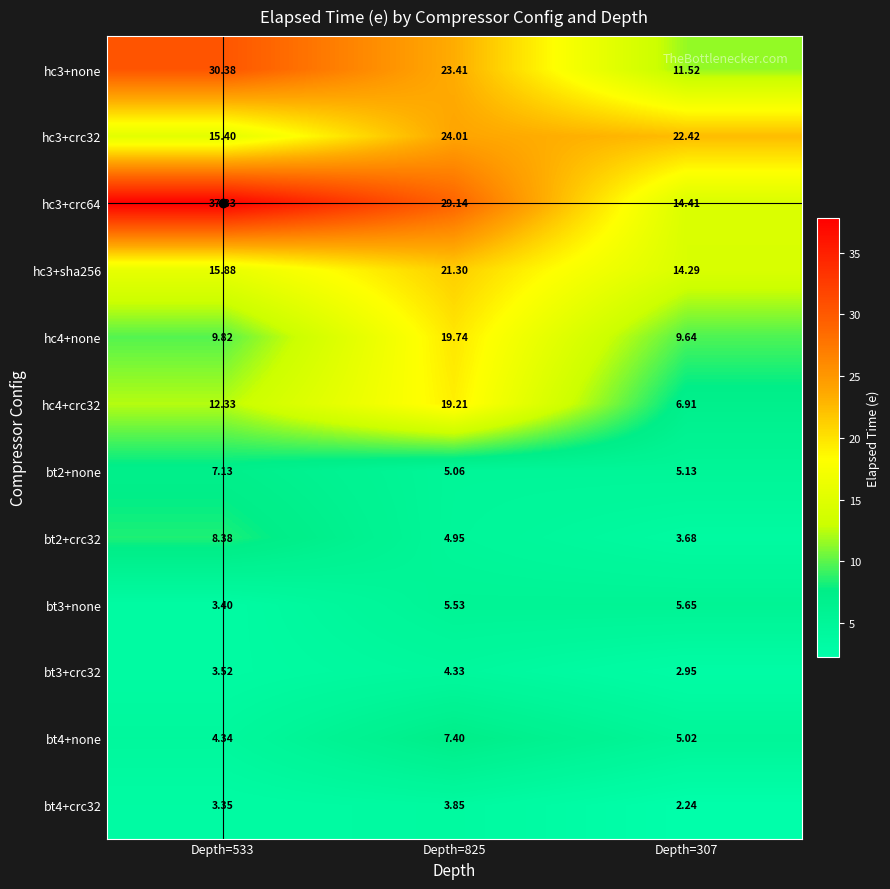

At which category does the chart reach its peak across all series?

Depth=533